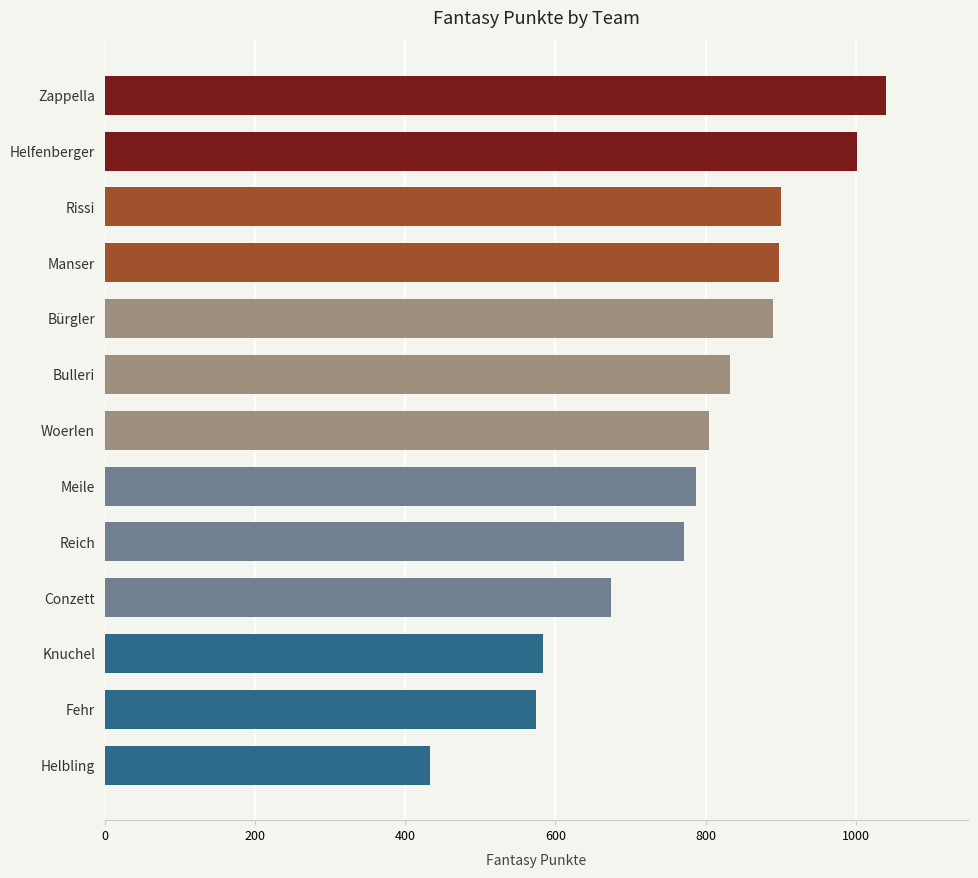

How many data points are less than 804?

6